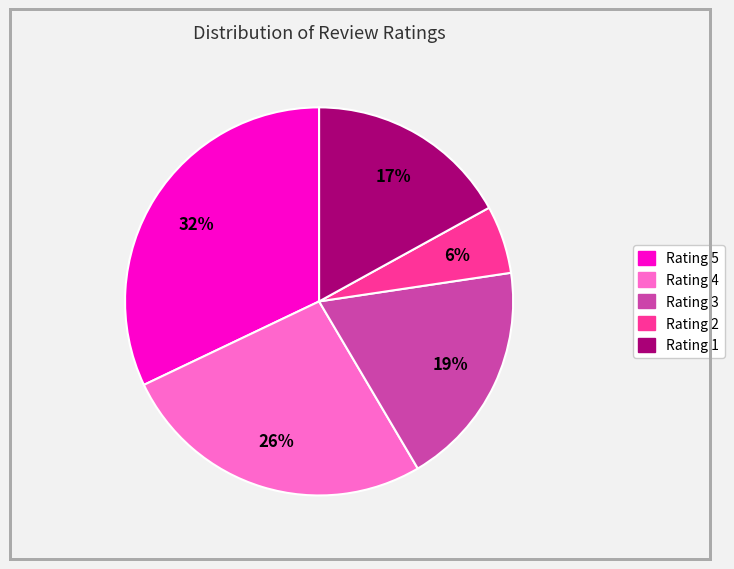

Rank the categories by value from lowest to highest.

Rating 2, Rating 1, Rating 3, Rating 4, Rating 5